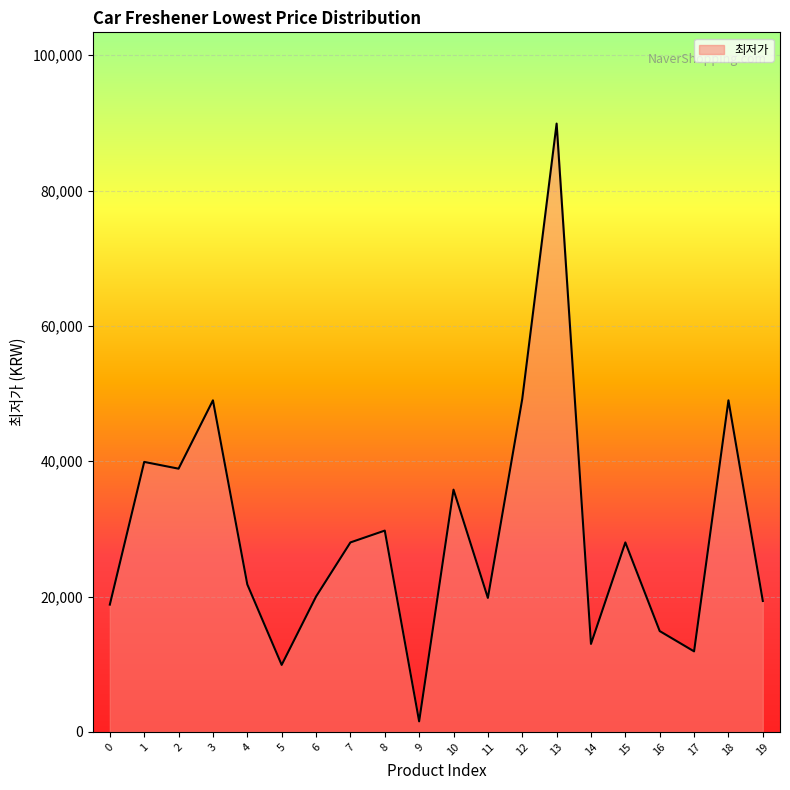

What is the greatest value displayed?

89900